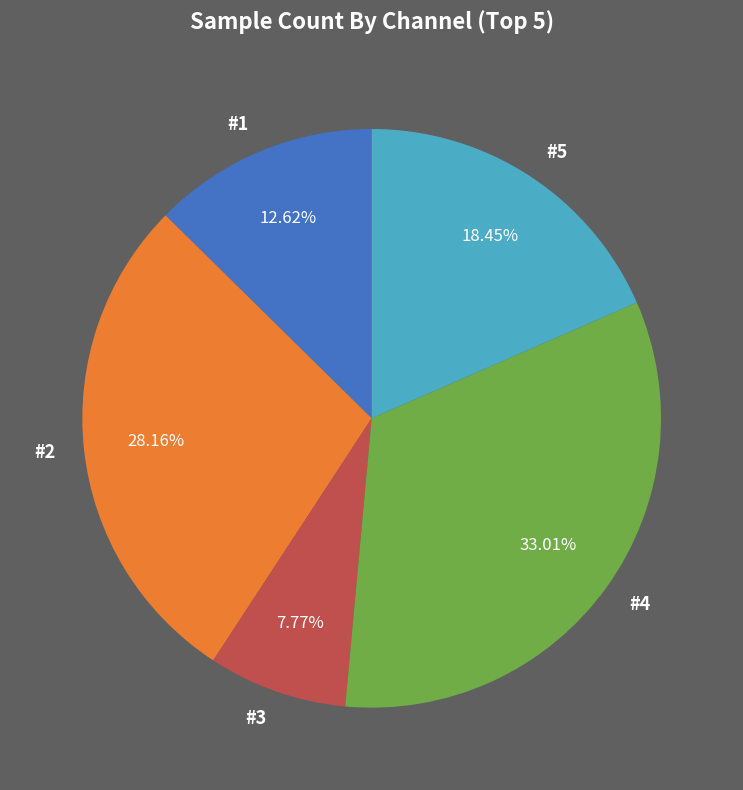

Approximately how many times larger is the value at #1 compared to #3?

1.6